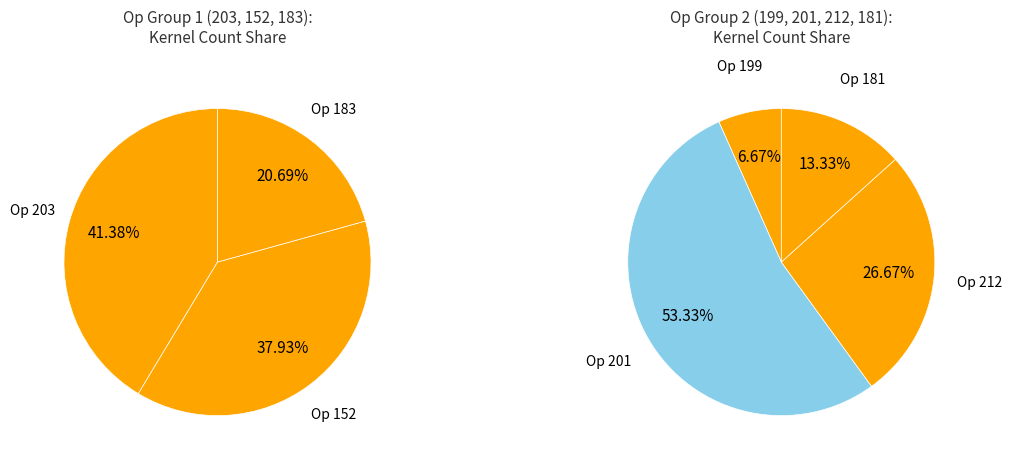

What is the ratio of the value at 152 to the value at 199?

11.0